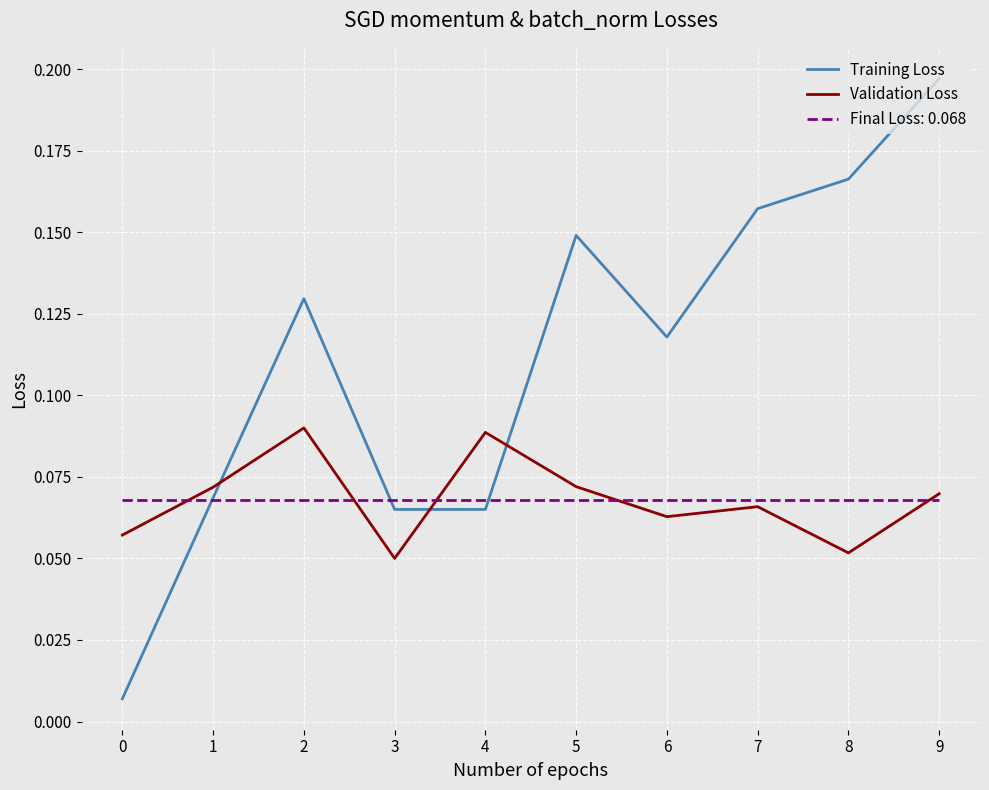

Is it true that Training Loss equals 0.0 at 3?

False